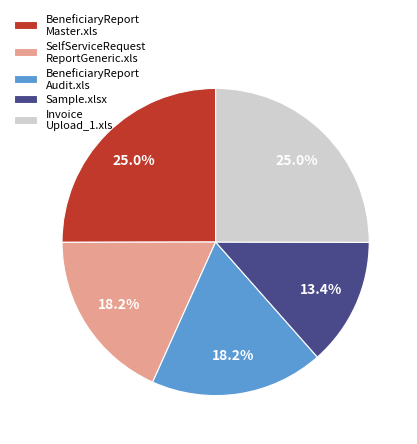

What is the smallest slice in the pie chart?

Sample.xlsx